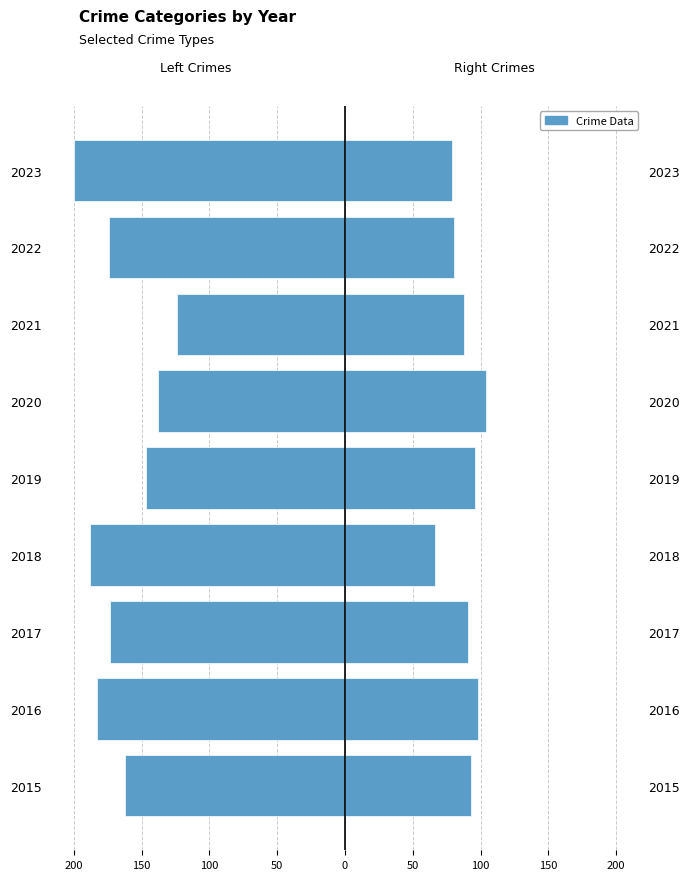

What is the average value of the Aggravated Assault + Robbery series?

-165